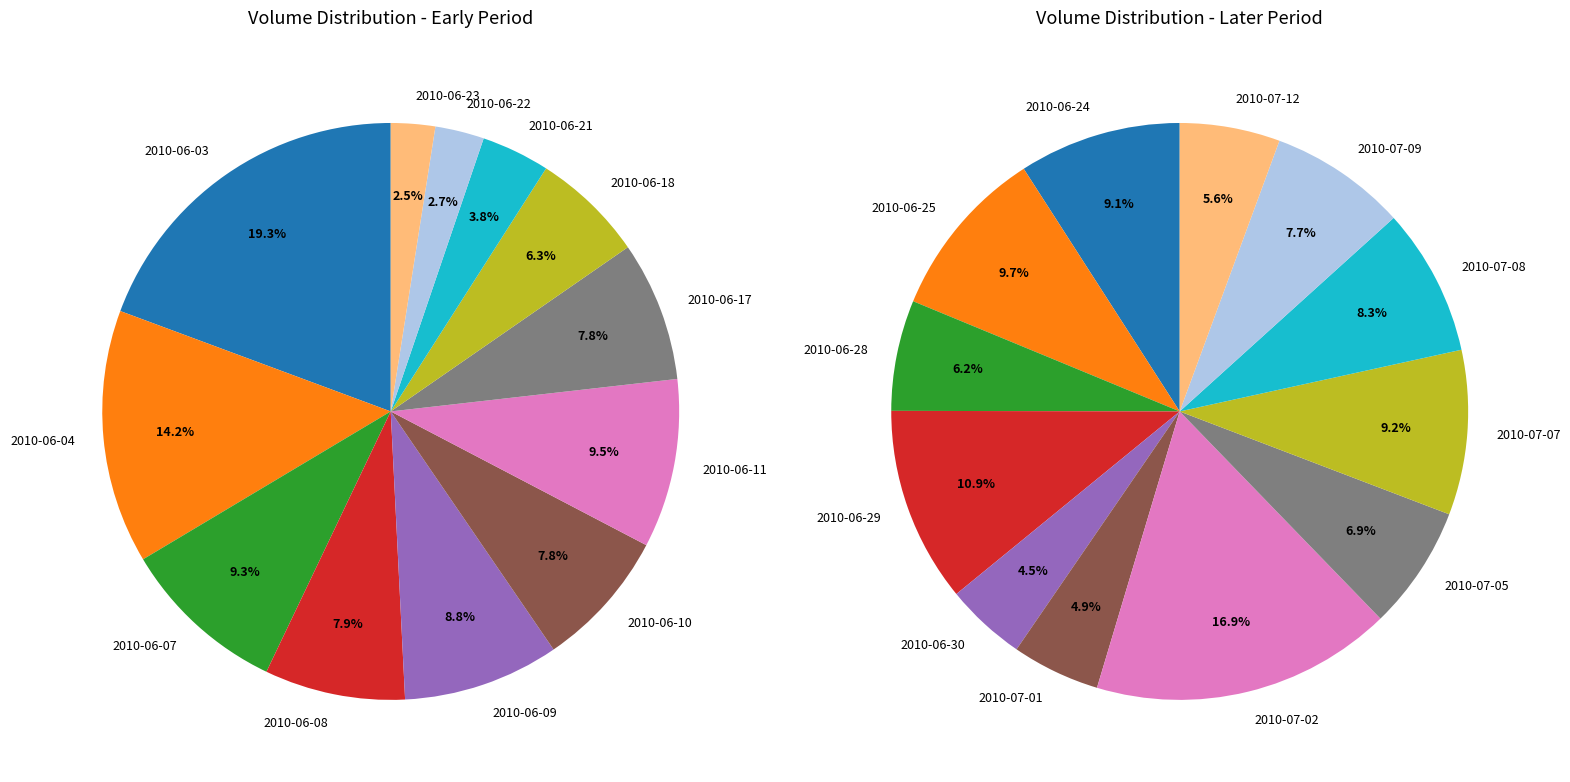

To the nearest percent, what is the difference between the largest and smallest slice percentages?

17%